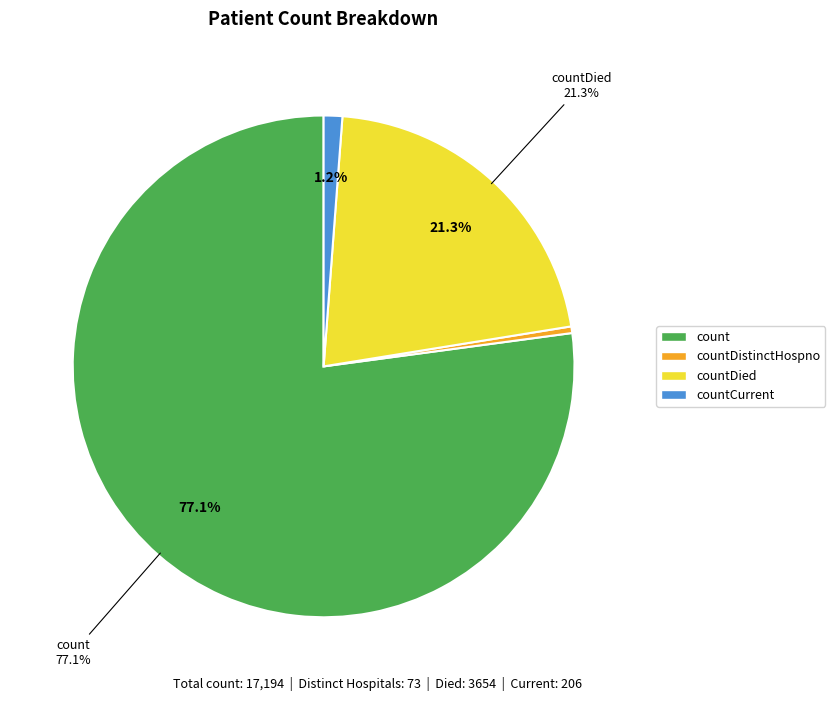

To the nearest percent, what is the difference between the countDistinctHospno and count slice percentages?

77%